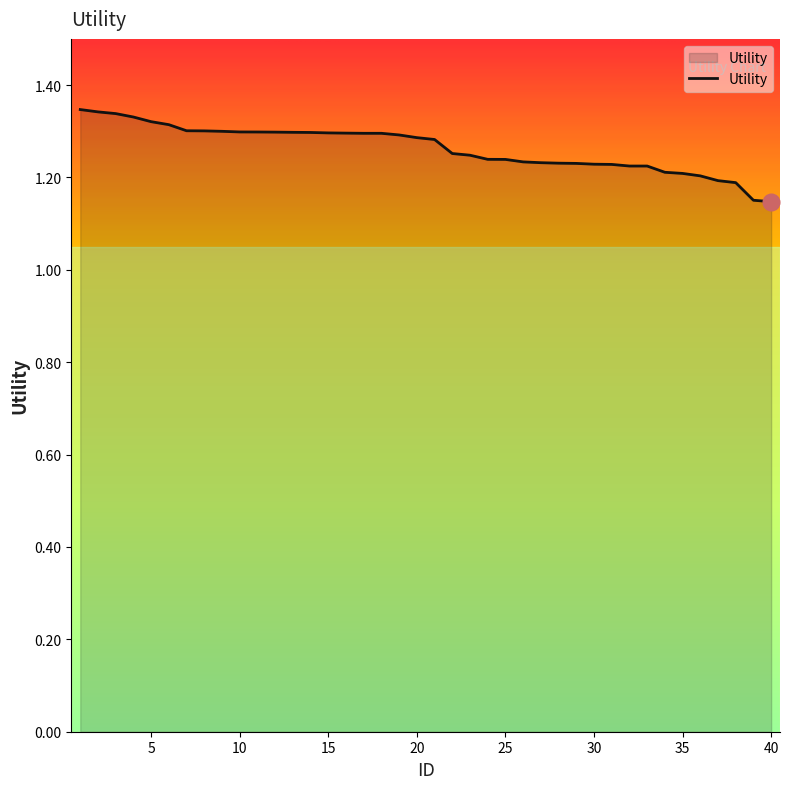

Does the chart have visible grid lines?

No